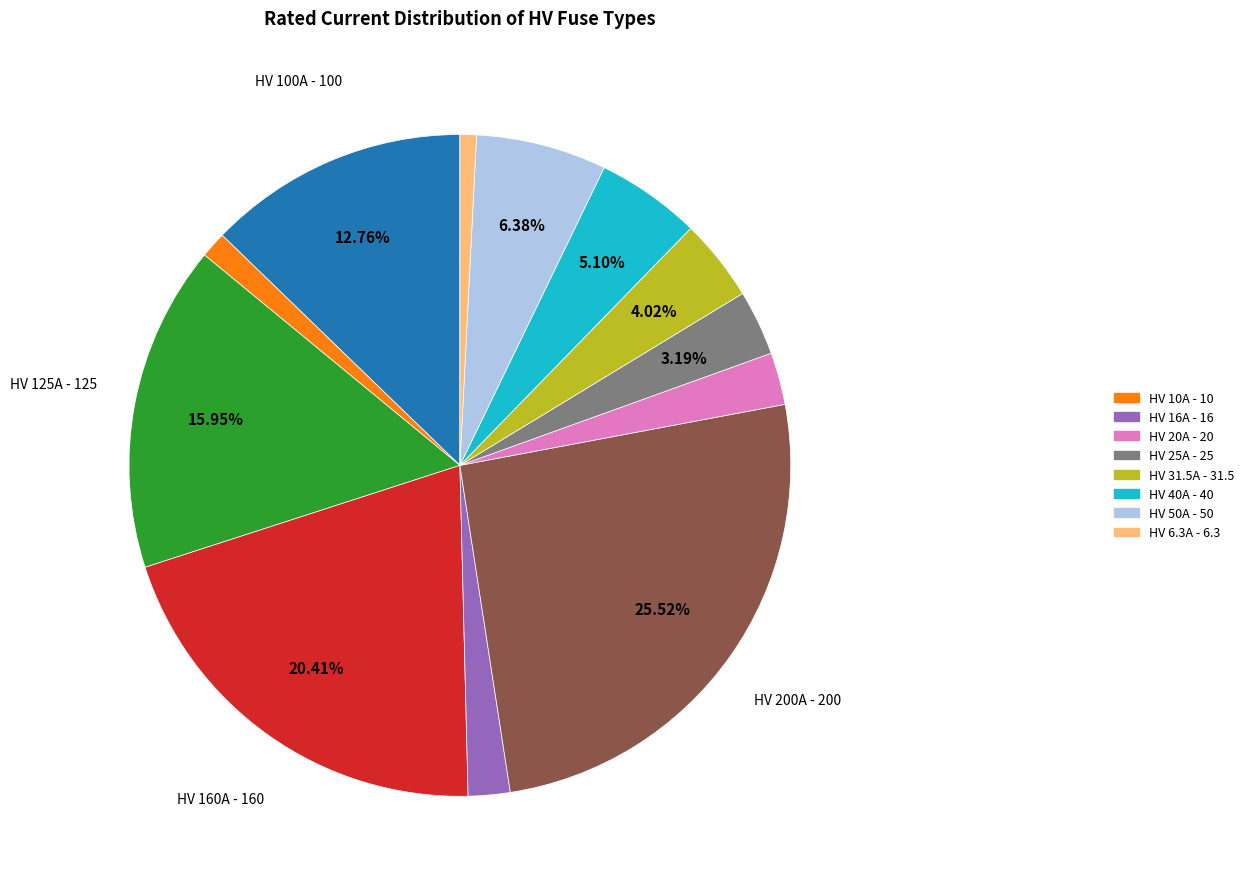

Does any single category account for the majority?

No